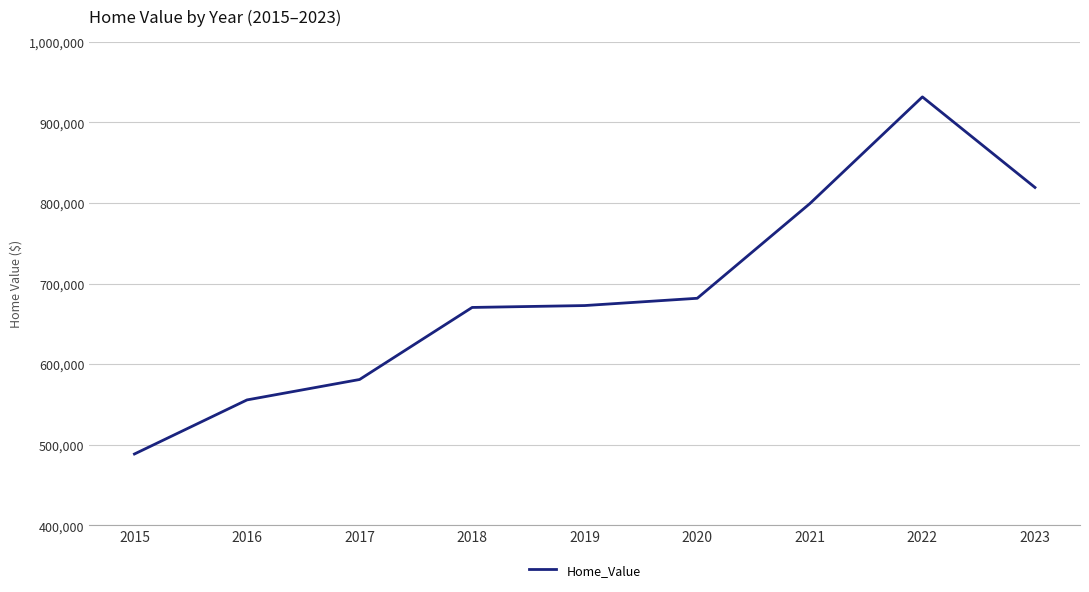

What is the smallest value displayed?

488593